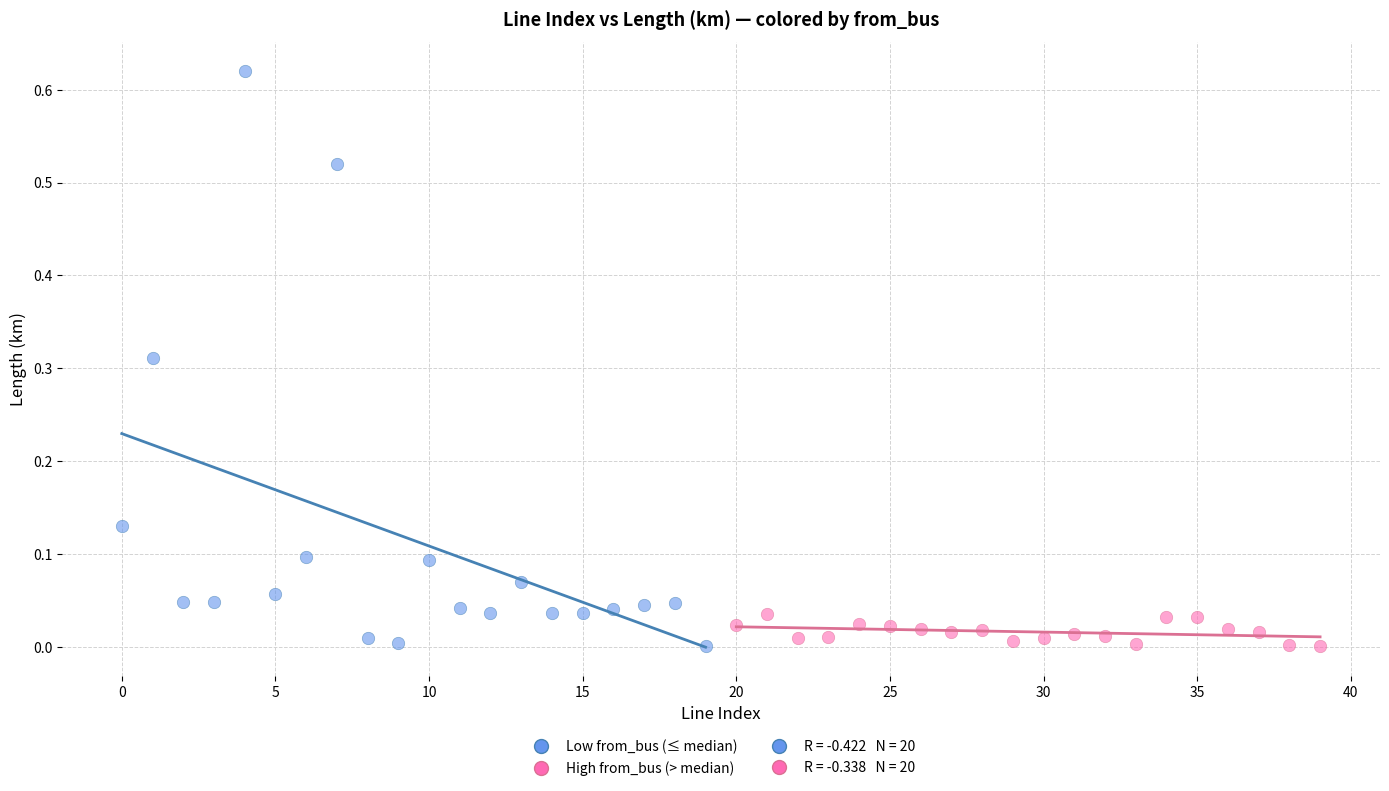

Which series has the widest spread of Y values?

Low from_bus (≤ median)